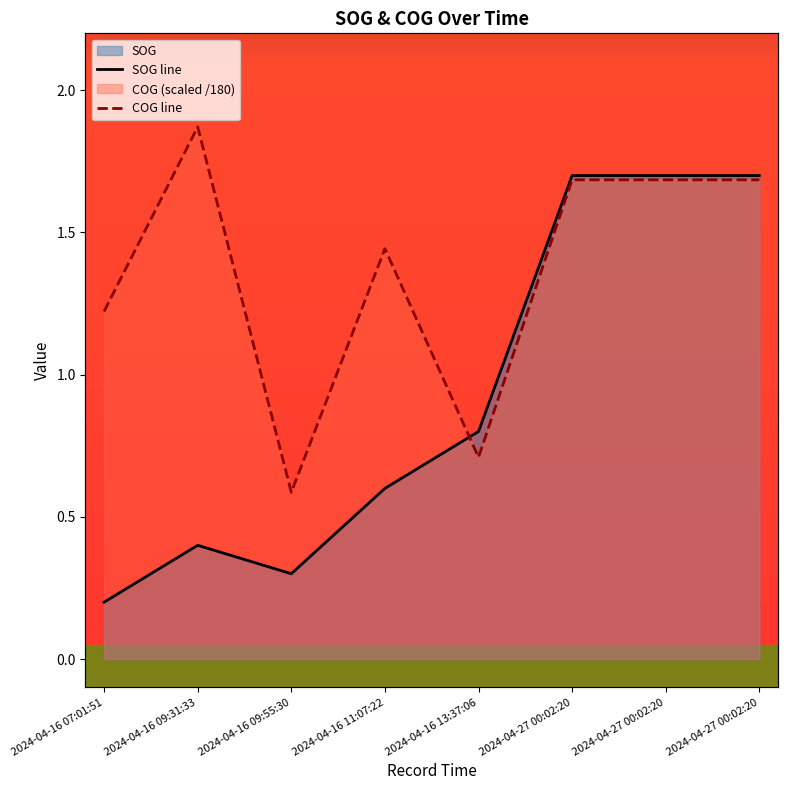

What is the average value of the COG line series?

1.4